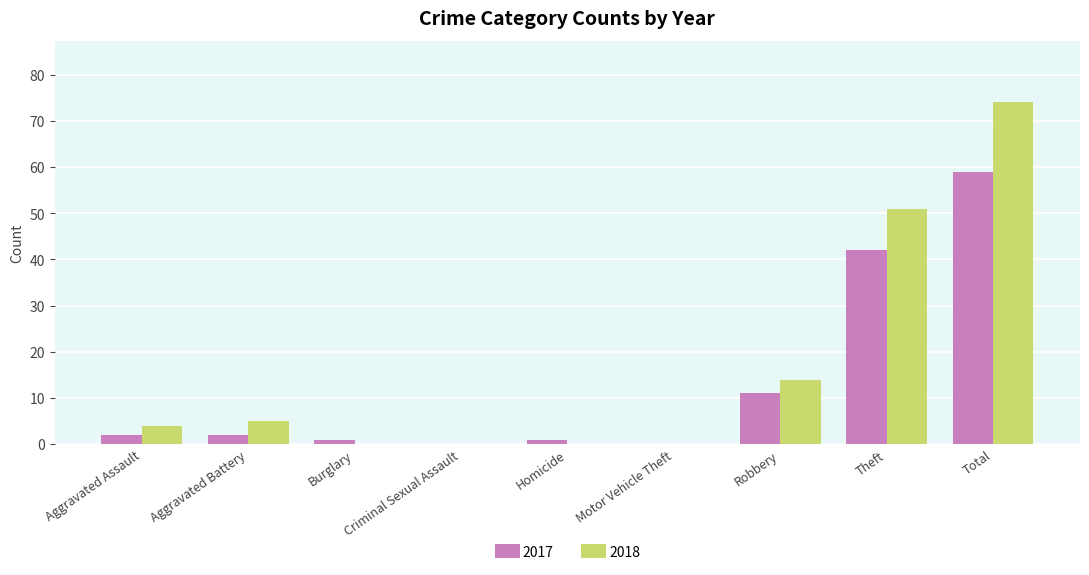

Which series changed the most between Motor Vehicle Theft and Robbery?

2018